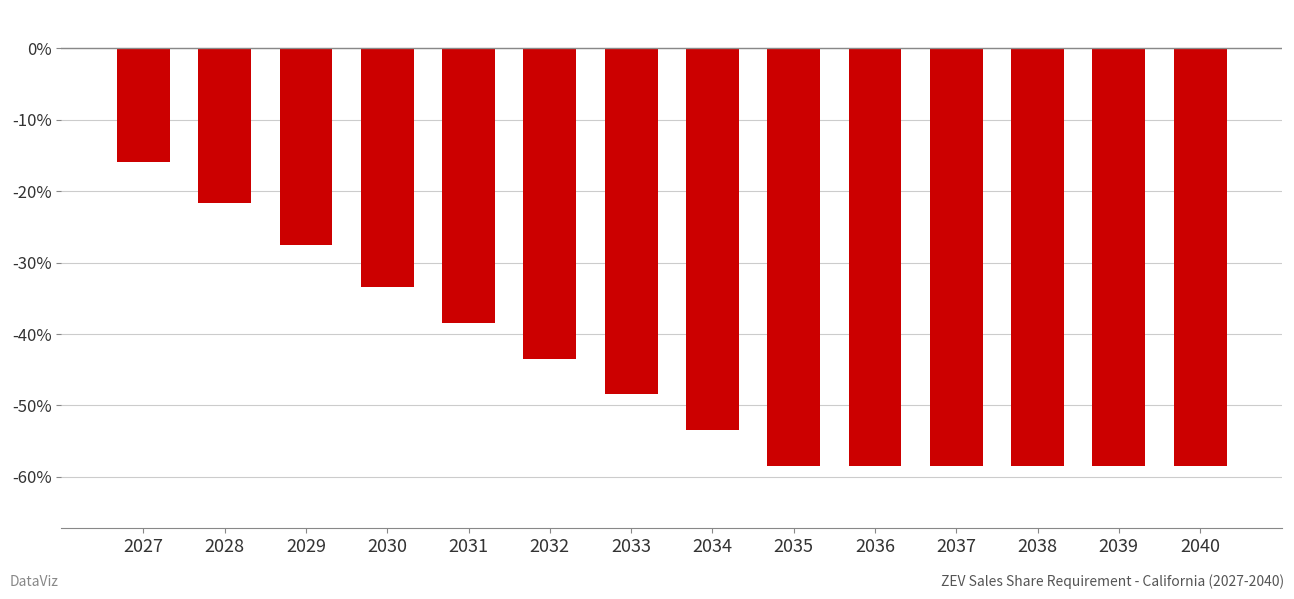

What is the minimum value shown in the chart?

-0.6